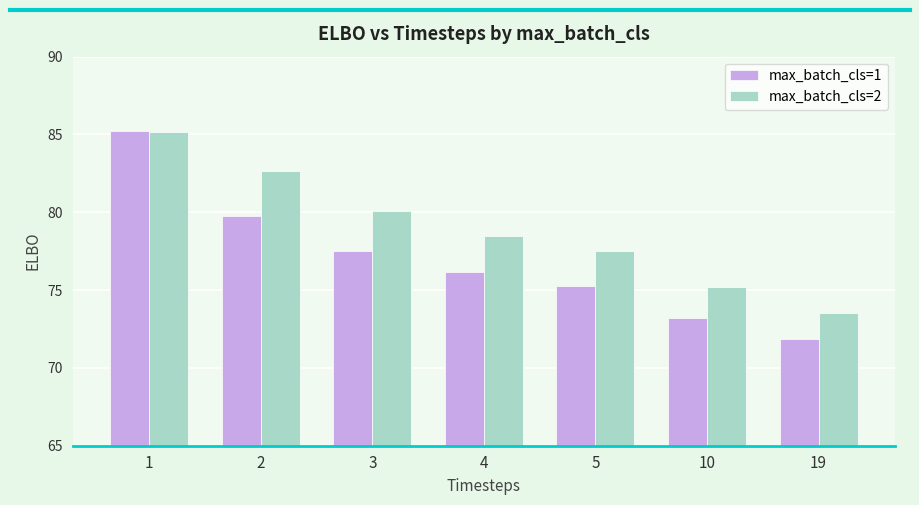

The max_batch_cls=1 series shows 77.5 at 3. True or false?

True